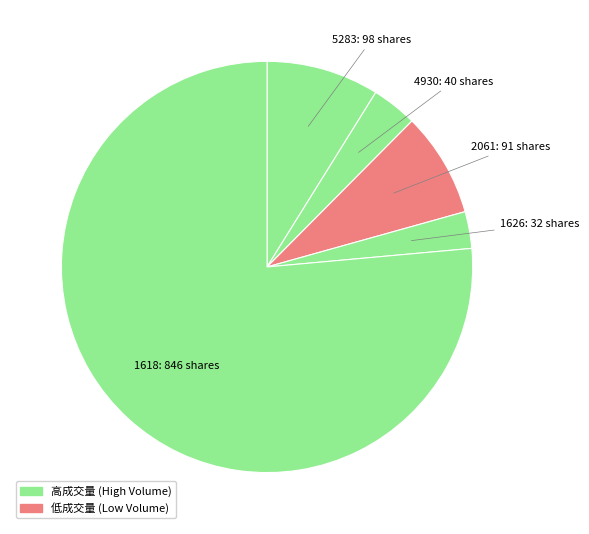

Count the number of slices in the pie.

5